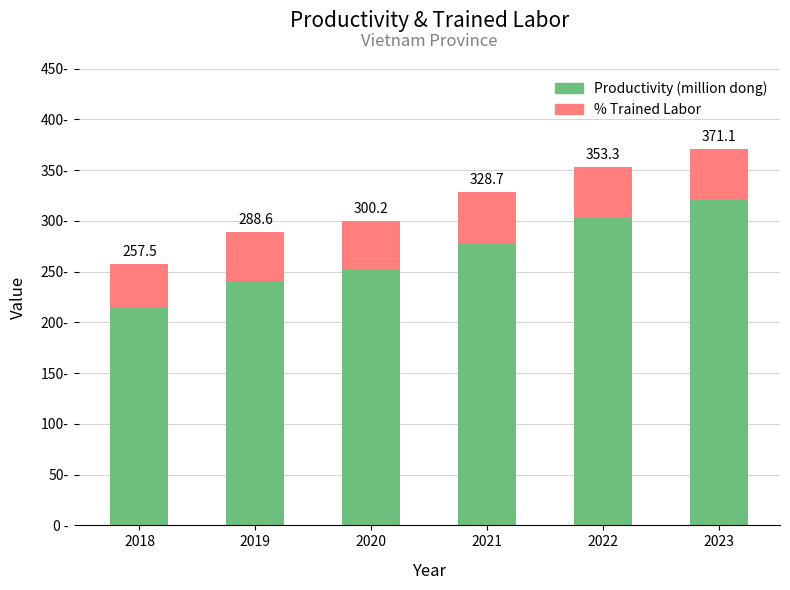

Does the chart contain stacked bars?

Yes